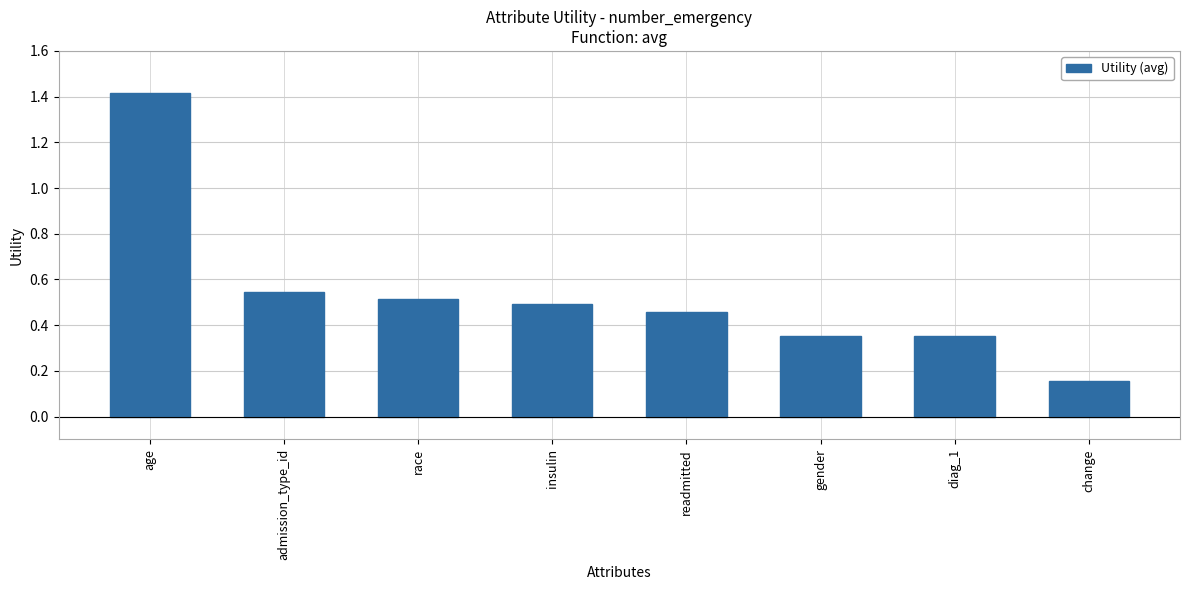

The value at age is 1.0. True or false?

False